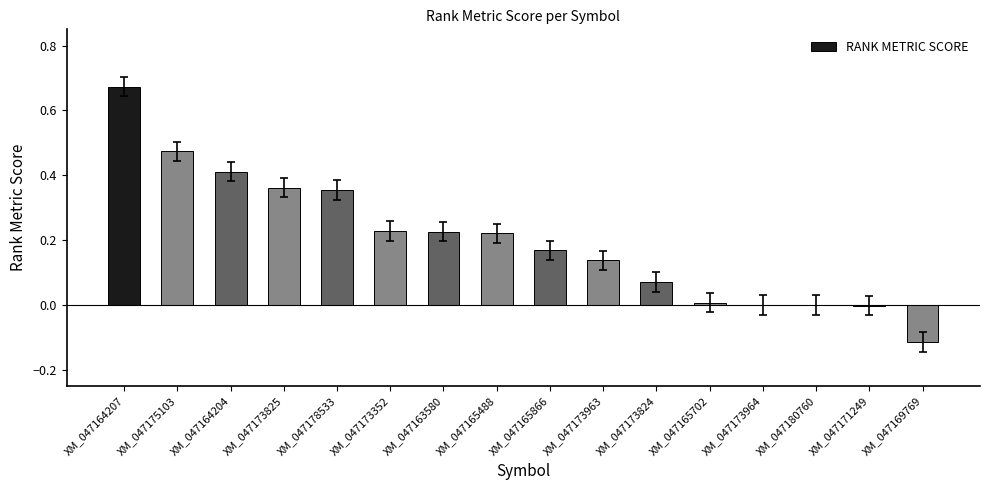

Which category has the highest value across all series?

XM_047164207